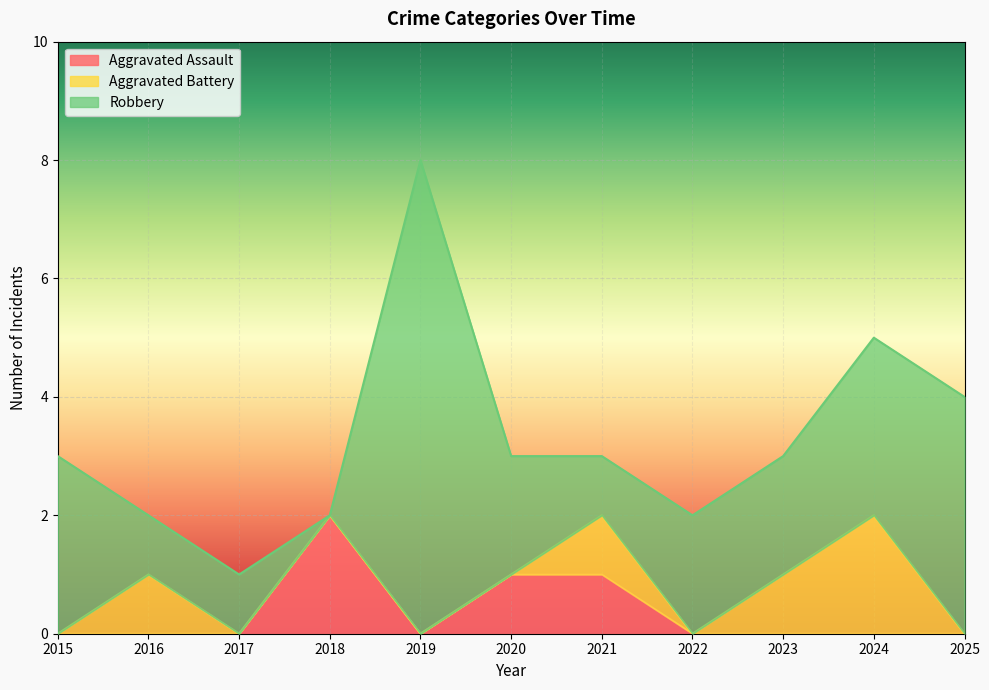

True or false: Aggravated Assault and Aggravated Battery intersect in this chart.

False